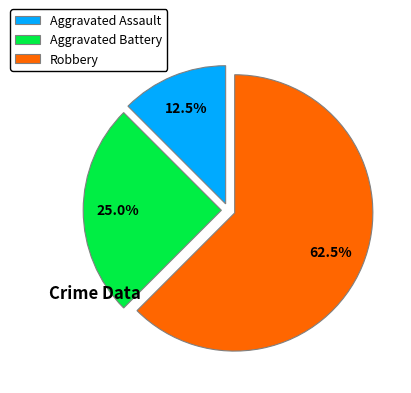

Count the number of slices in the pie.

3